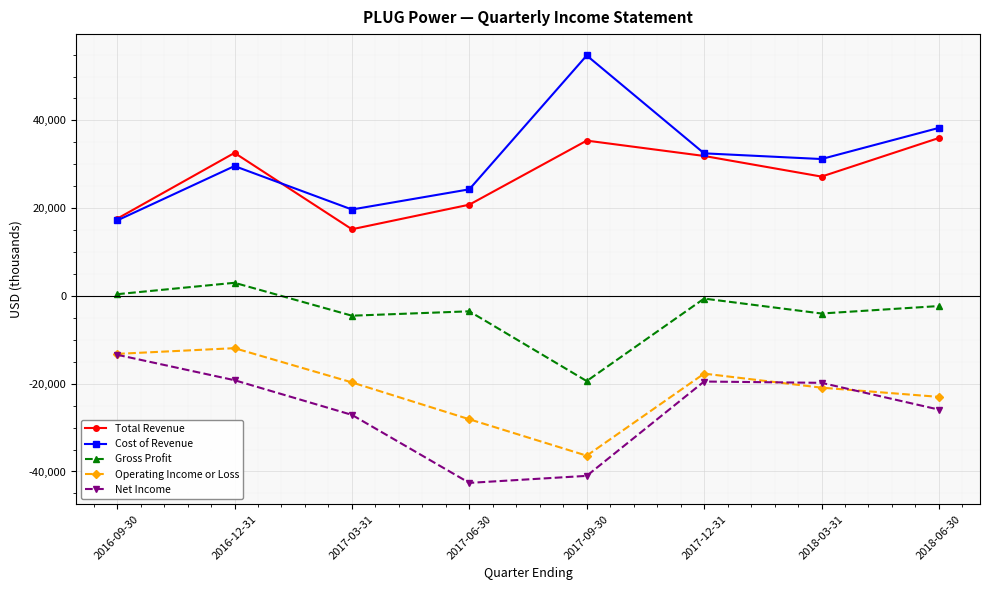

In Operating Income or Loss, how many points are higher than both neighbors (excluding endpoints)?

2